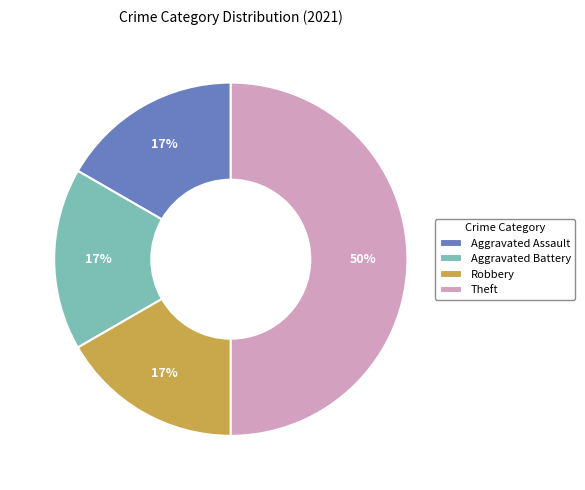

What is the largest slice in the pie chart?

Theft